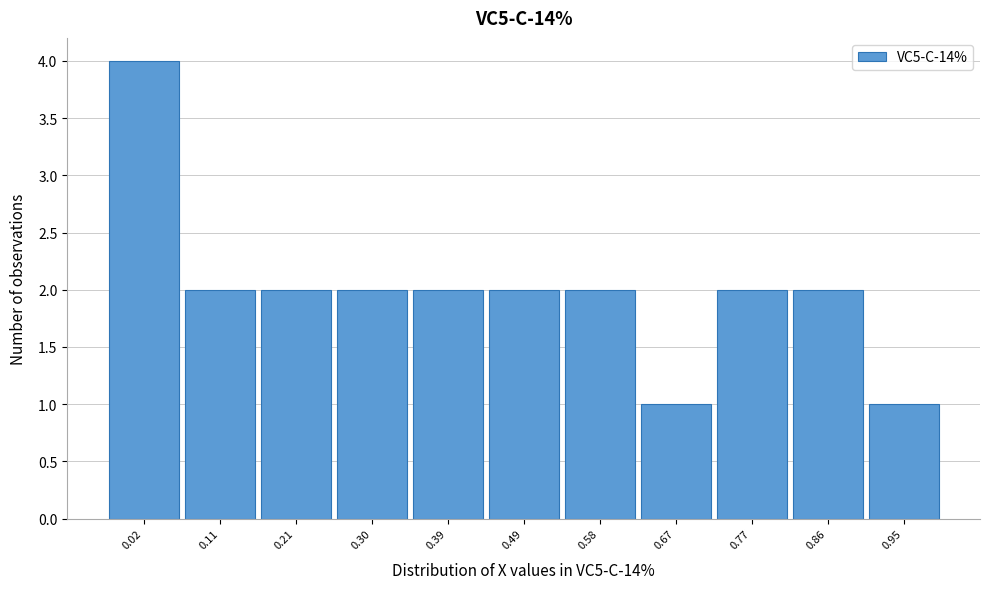

Reading right to left, list all the values displayed in this chart.

1	2	2	1	2	2	2	2	2	2	4